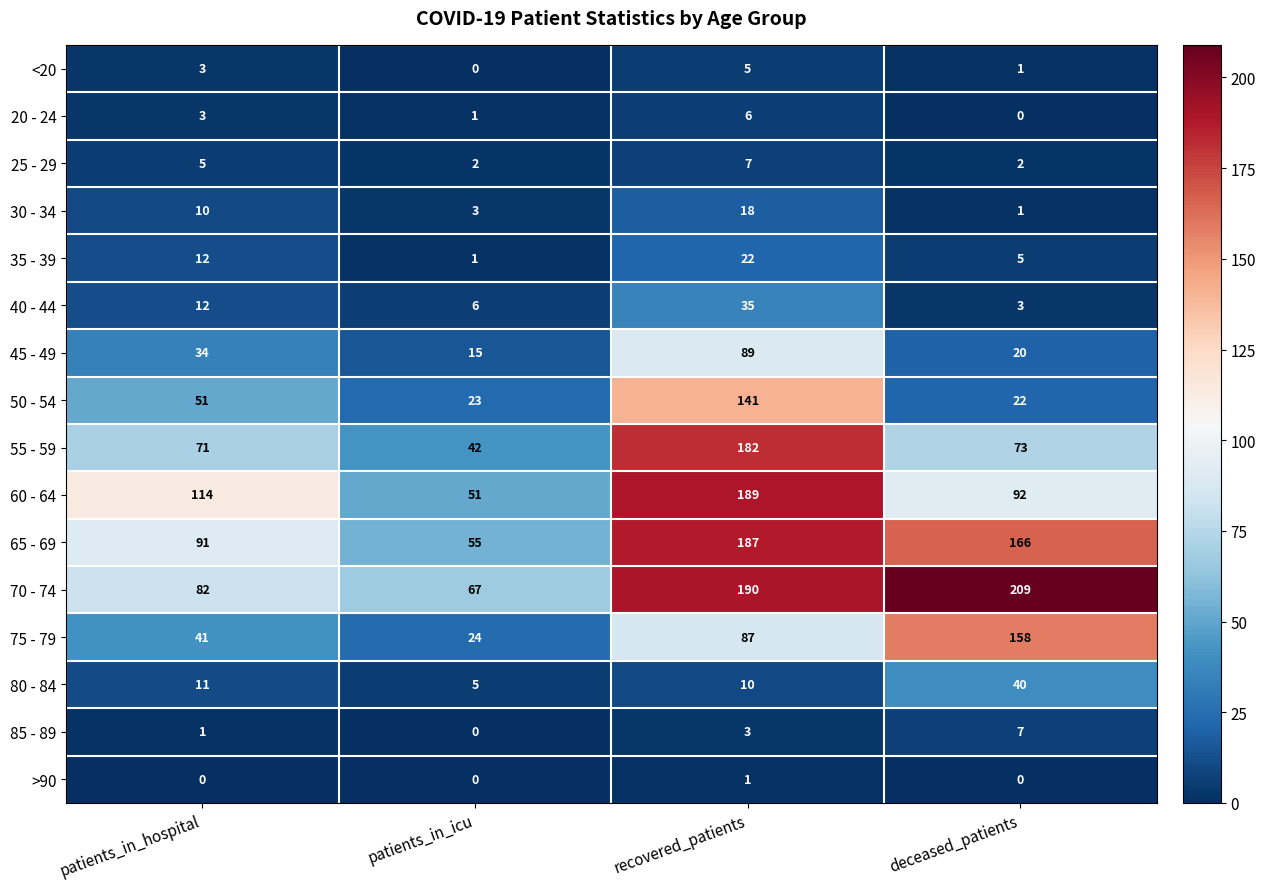

What value does the 75 - 79 series have at patients_in_hospital?

41